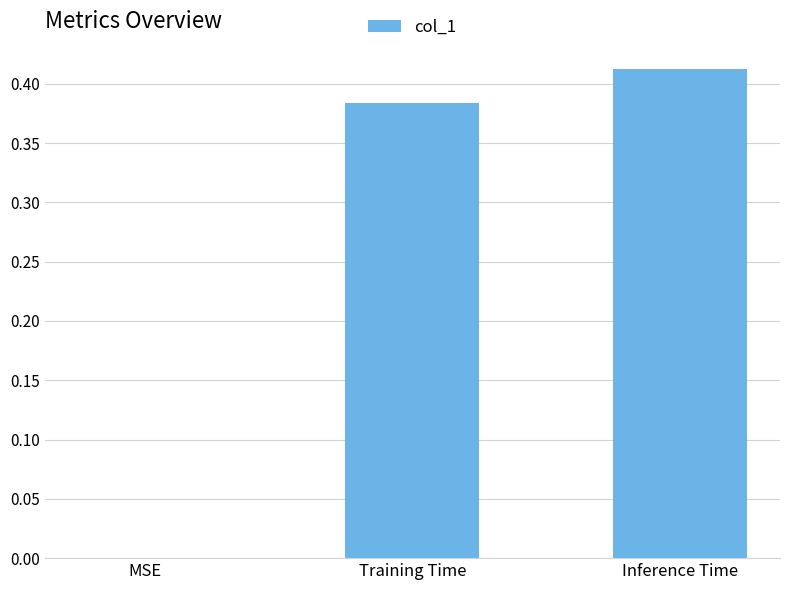

Which label corresponds to the largest value in the chart?

Inference Time